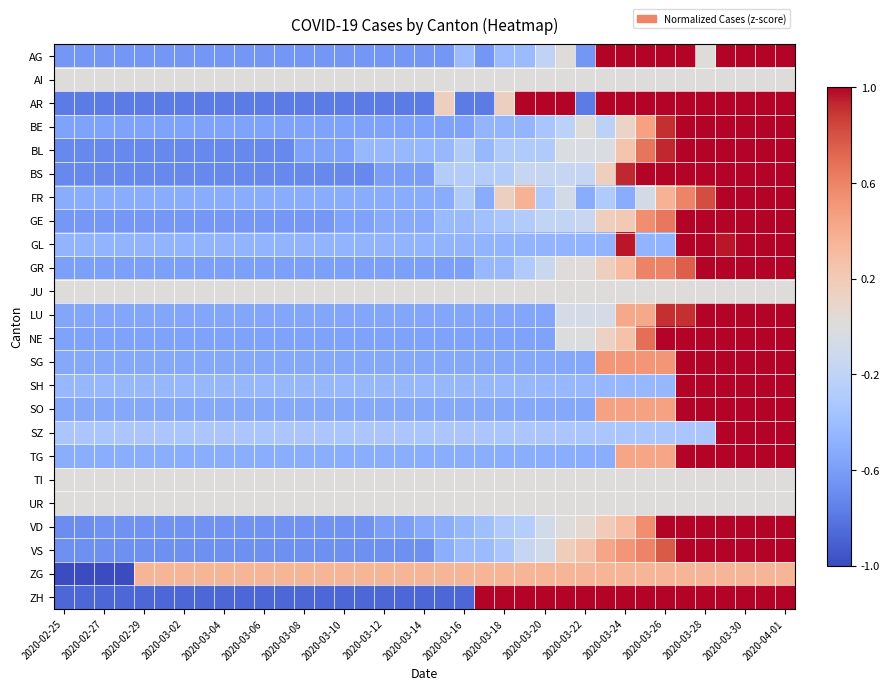

Which category has the lowest value across all series?

2020-02-25